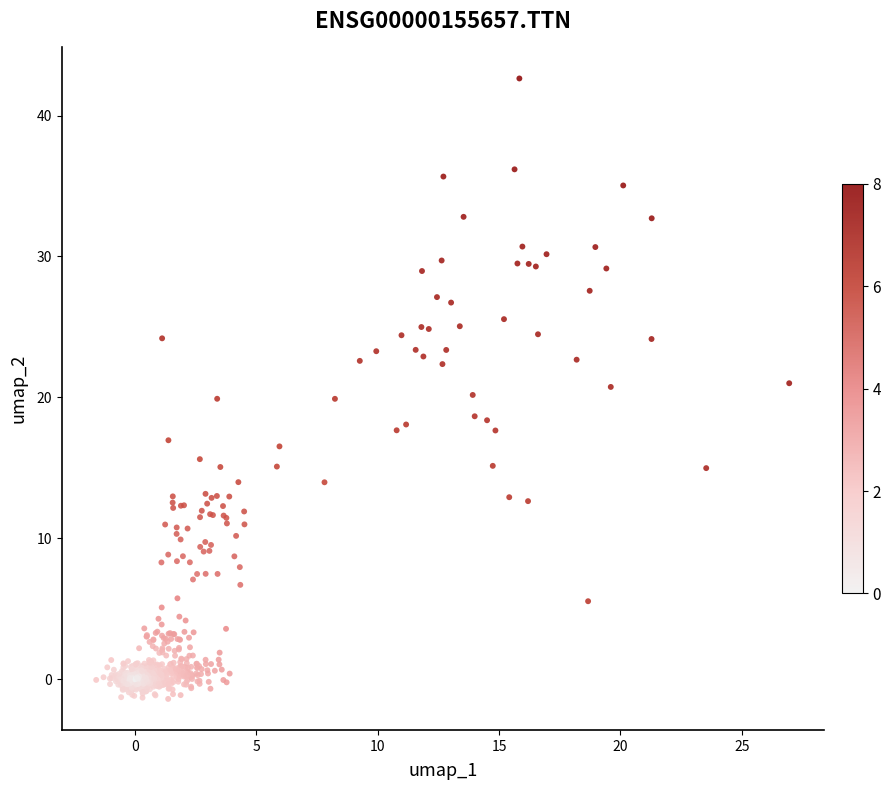

What is the range of X values (max minus min)?

28.6